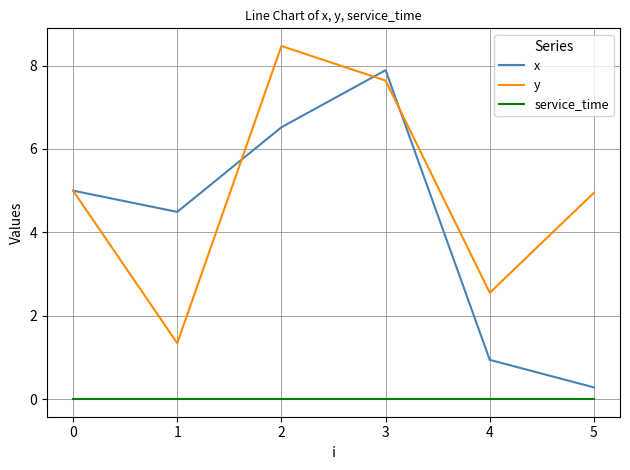

What is the greatest value displayed?

8.5